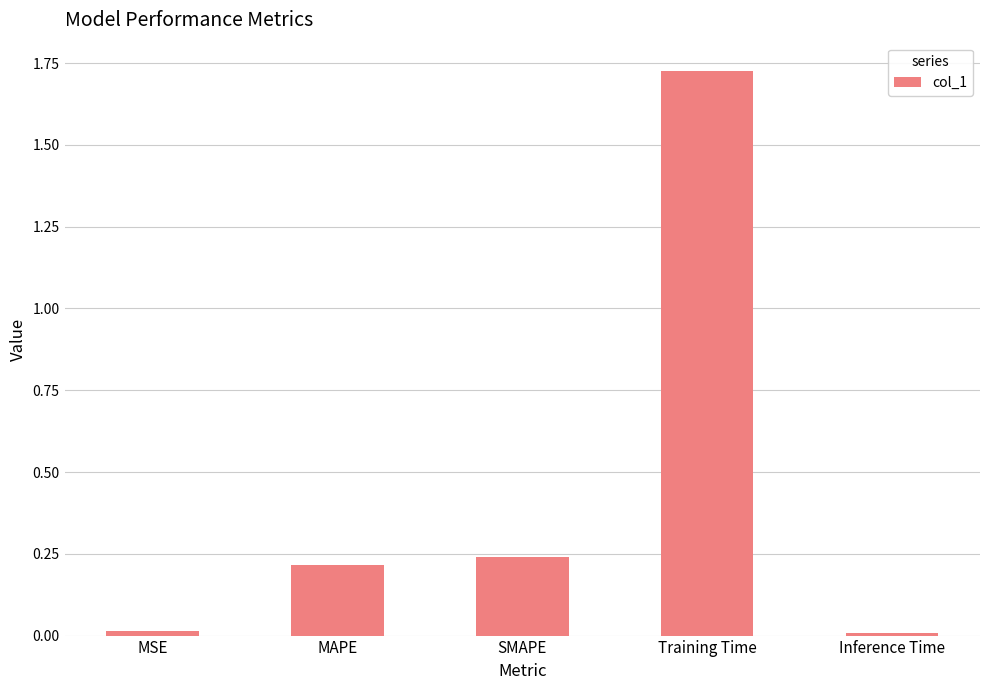

What is the sum of all values?

2.2